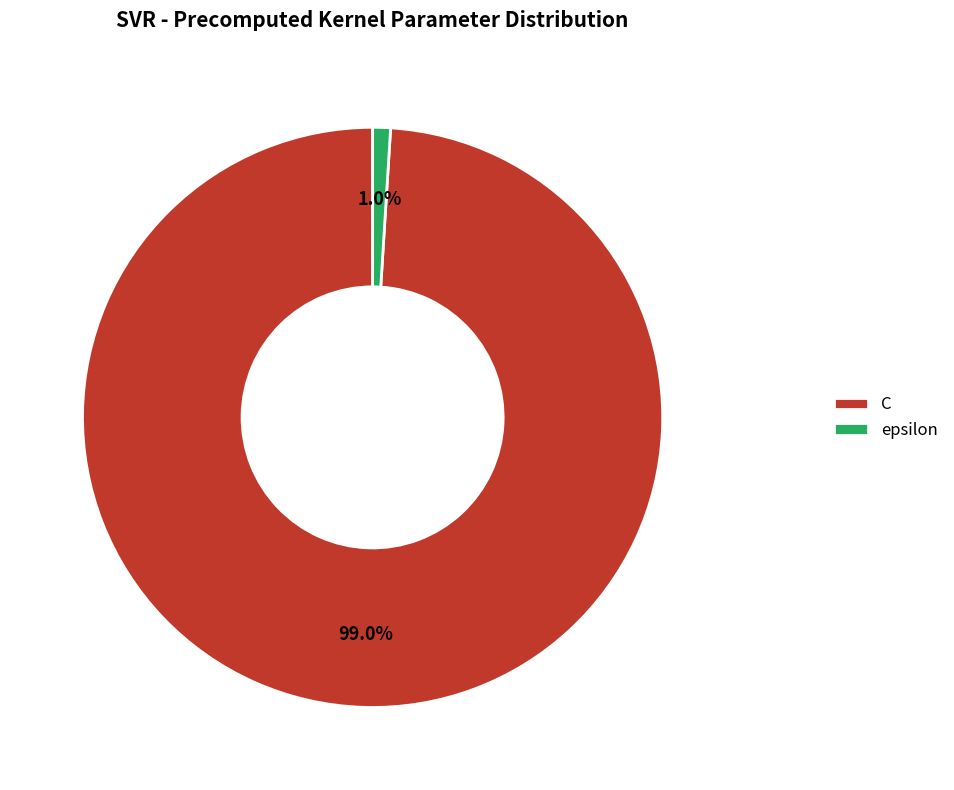

Between epsilon and C, which is larger?

C